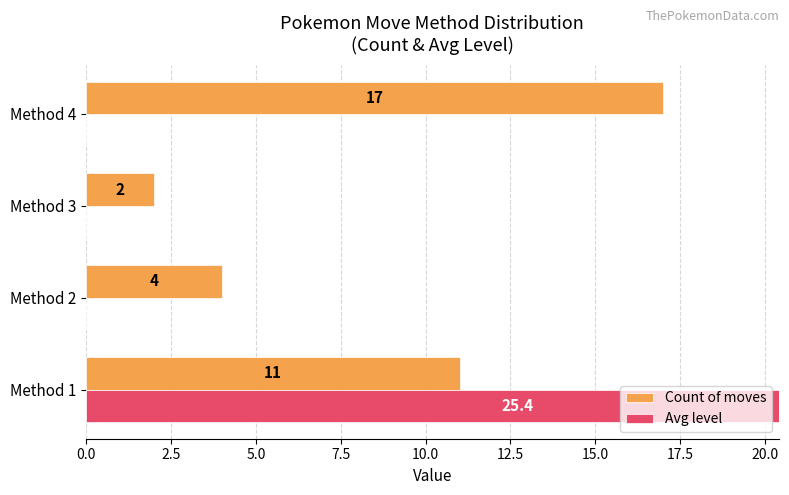

List the series in order of their peak value, lowest first.

Count of moves, Avg level